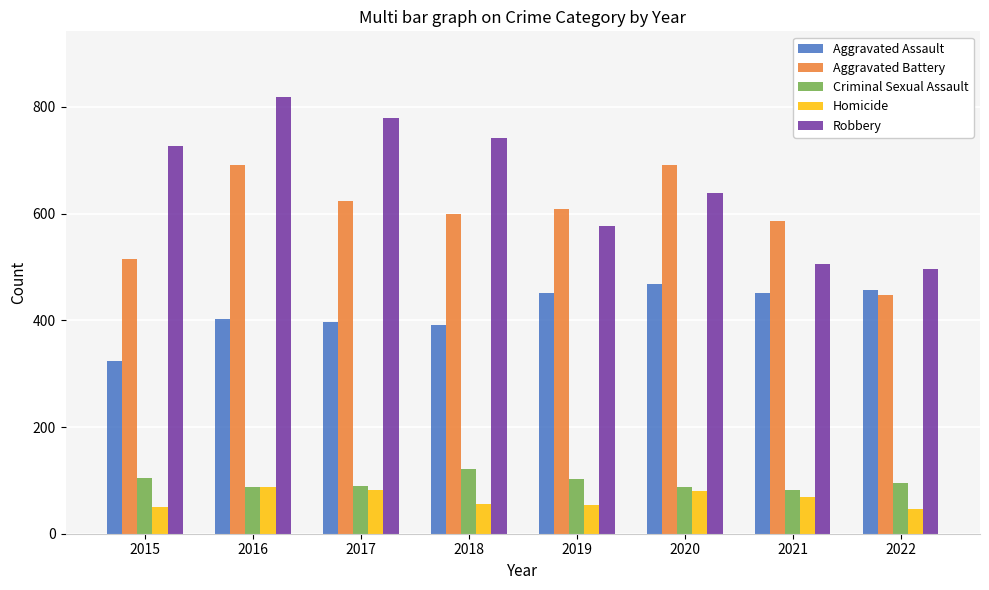

How many series are shown in this chart?

5